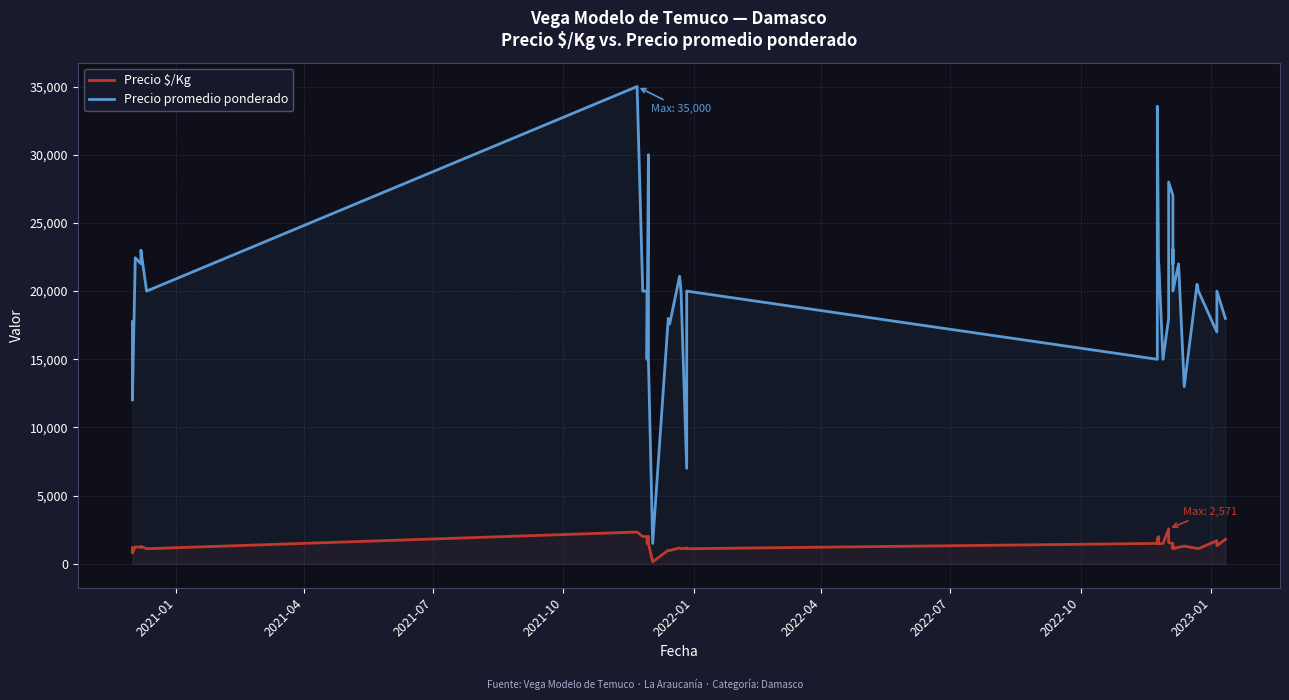

What is the value of the Precio promedio ponderado point at the 1st from the left?

17750